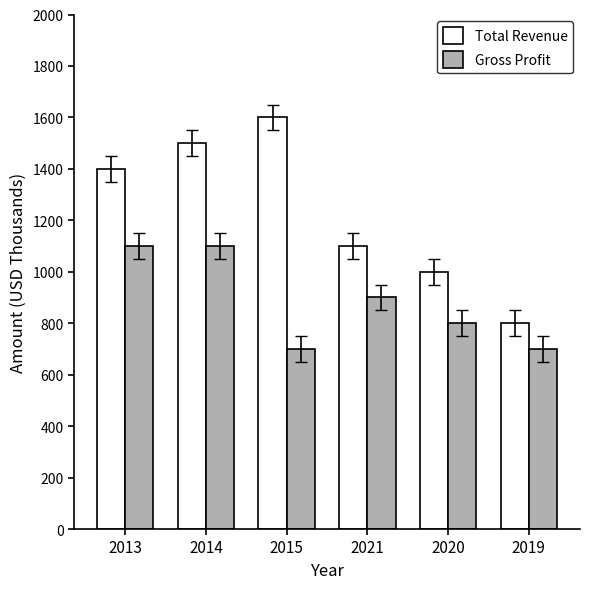

Is it true that Gross Profit equals 1240 at 2015?

False